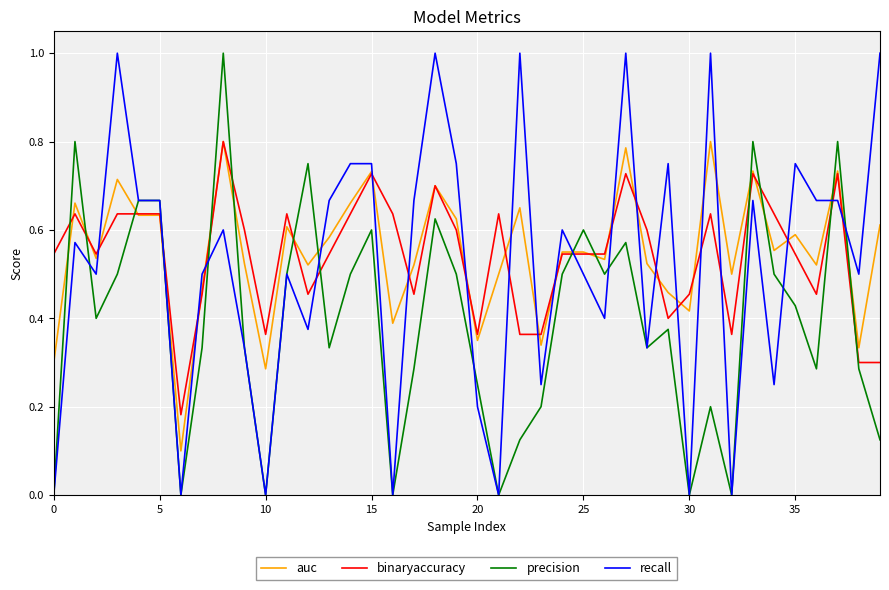

What is the greatest value displayed?

1.0